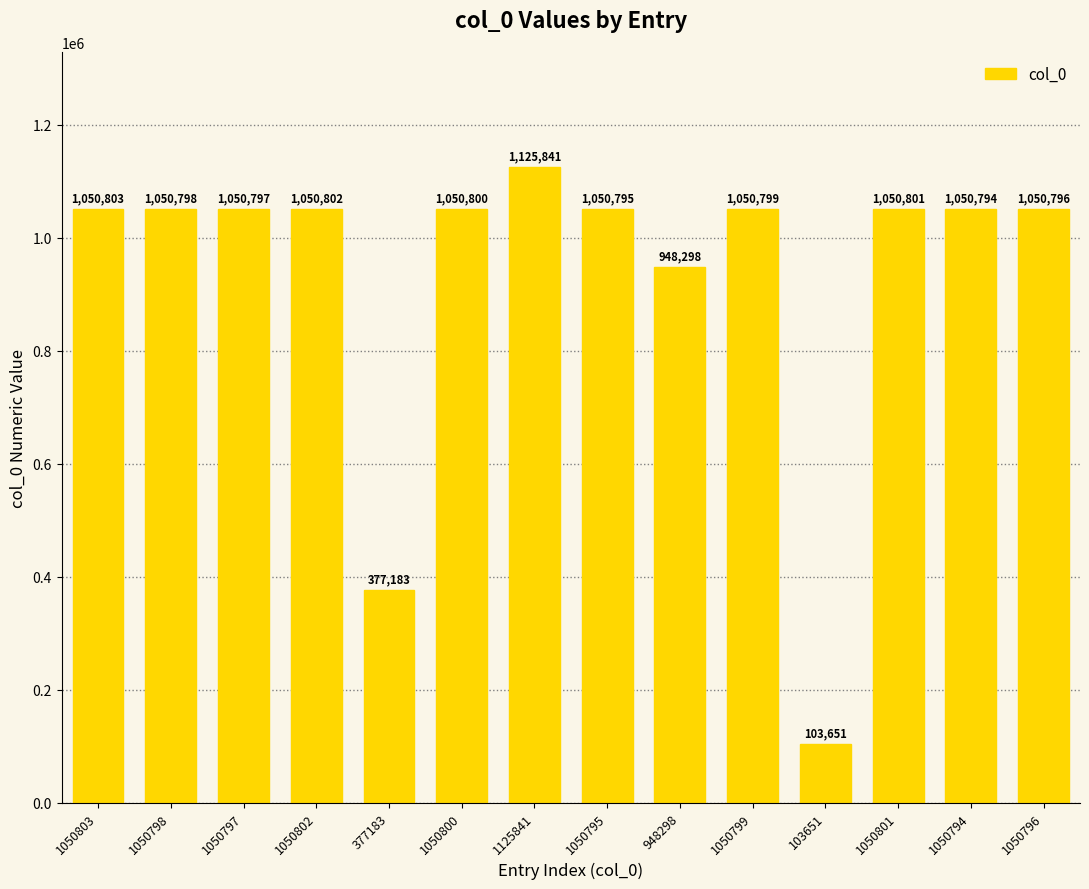

What is the sum of all values?

13062958